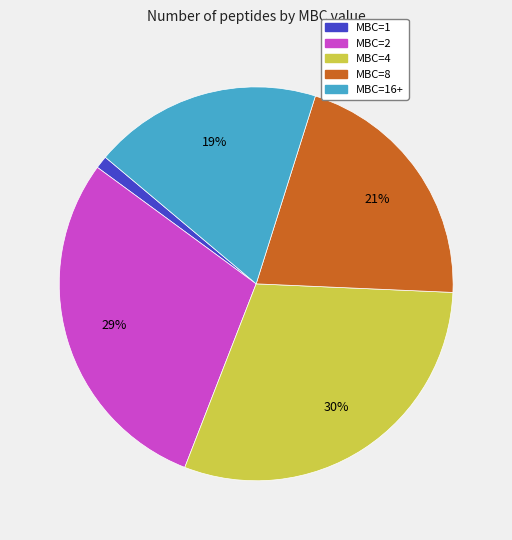

Is there any slice that represents more than half of the pie?

No